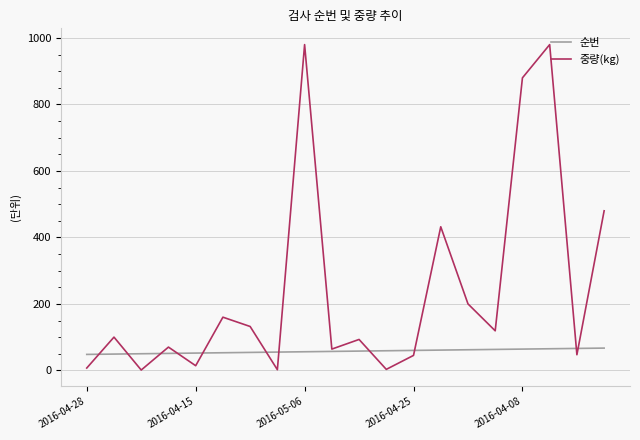

Which series has the largest total across all categories?

중량(kg)